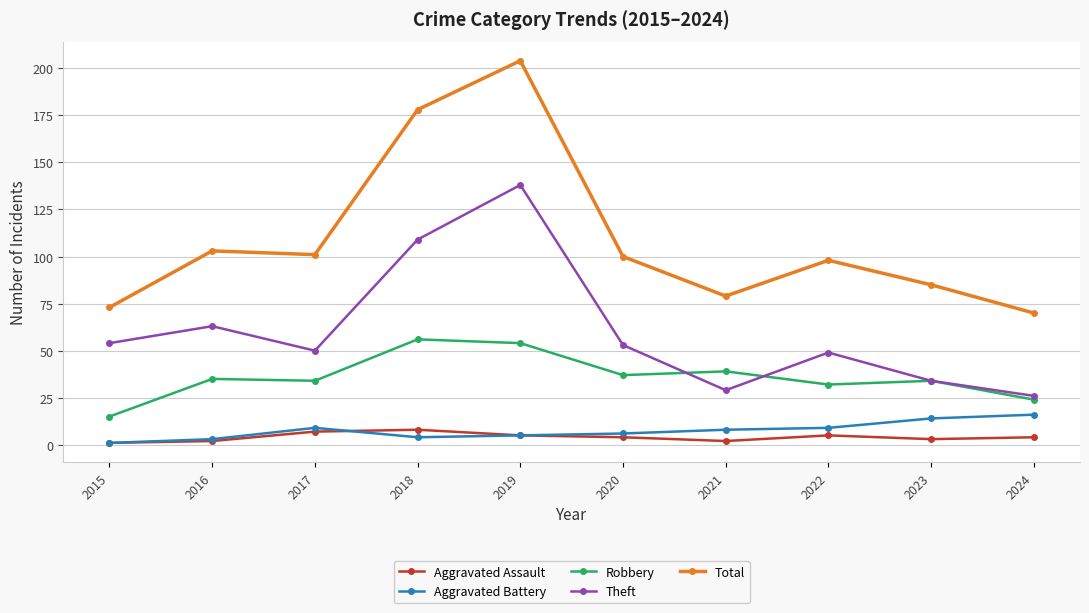

Reading left to right, extract all data points from this chart.

Aggravated Assault: 1	2	7	8	5	4	2	5	3	4
Aggravated Battery: 1	3	9	4	5	6	8	9	14	16
Robbery: 15	35	34	56	54	37	39	32	34	24
Theft: 54	63	50	109	138	53	29	49	34	26
Total: 73	103	101	178	204	100	79	98	85	70